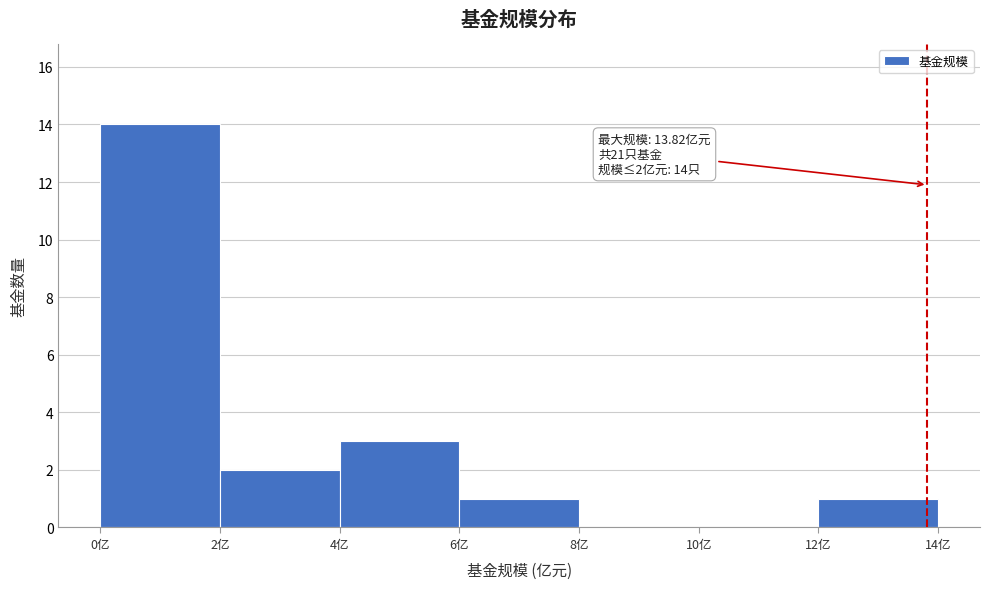

Over which range of the x-axis is the bar tallest?

0 to 2